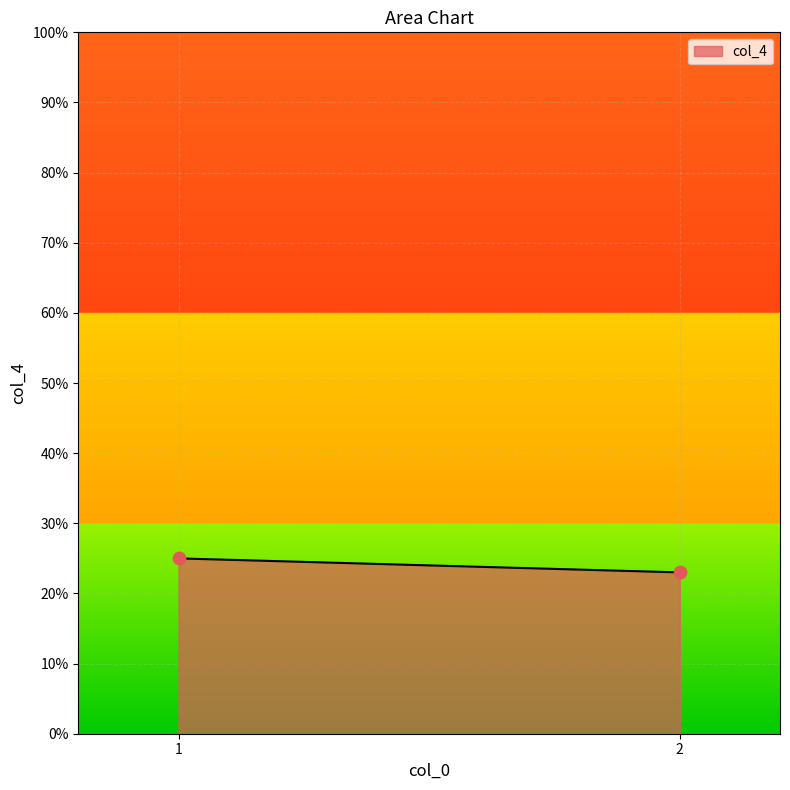

What is the average Y value?

24